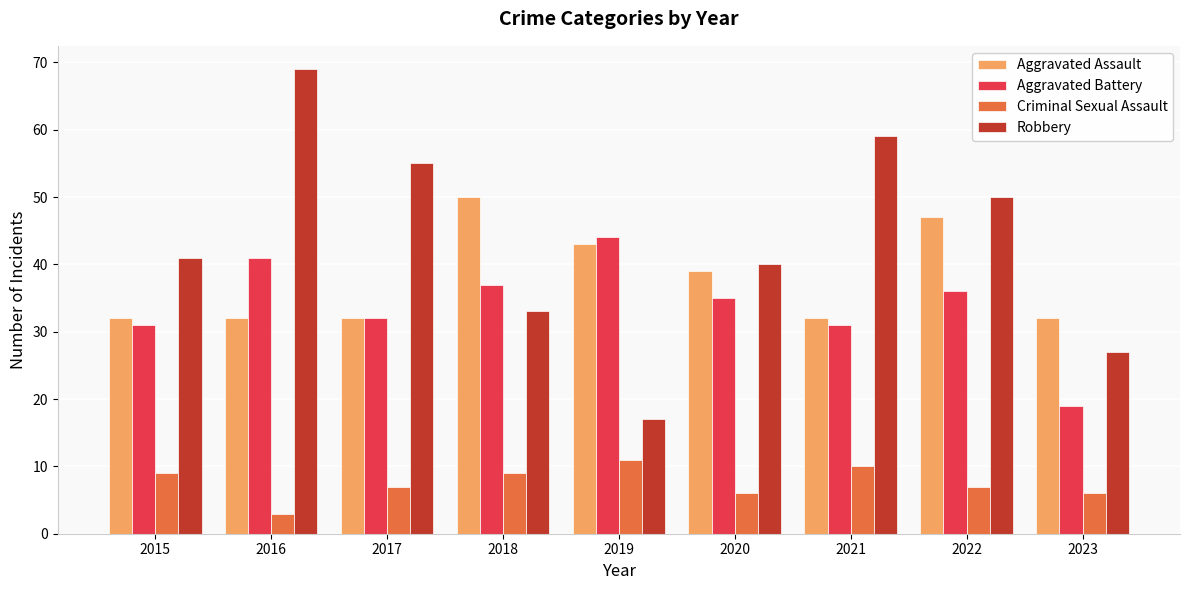

Reading left to right, list all the values displayed in this chart.

Aggravated Assault: 2015=32	2016=32	2017=32	2018=50	2019=43	2020=39	2021=32	2022=47	2023=32
Aggravated Battery: 2015=31	2016=41	2017=32	2018=37	2019=44	2020=35	2021=31	2022=36	2023=19
Criminal Sexual Assault: 2015=9	2016=3	2017=7	2018=9	2019=11	2020=6	2021=10	2022=7	2023=6
Robbery: 2015=41	2016=69	2017=55	2018=33	2019=17	2020=40	2021=59	2022=50	2023=27